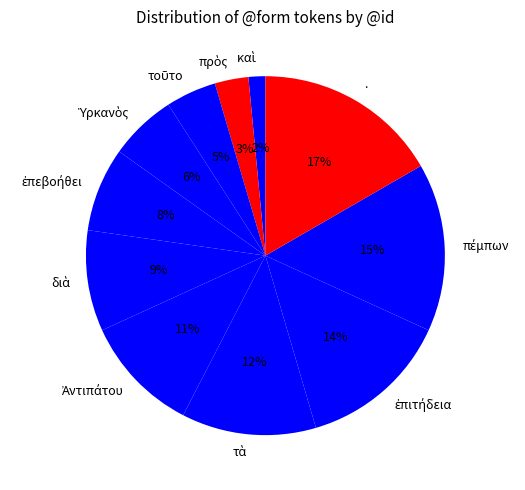

Is there a majority slice in this chart?

No